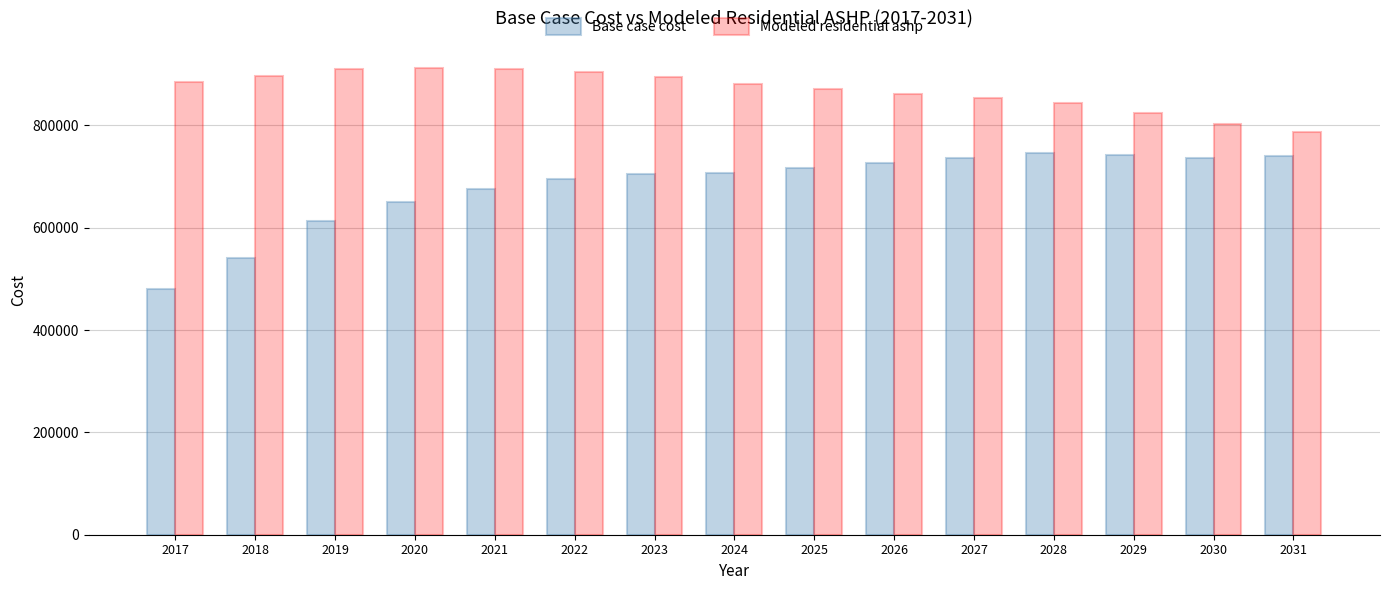

Which series has the largest total across all categories?

Modeled residential ashp